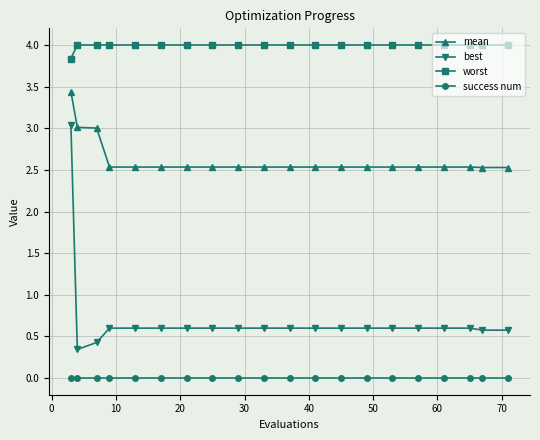

Which series has the largest total across all categories?

worst